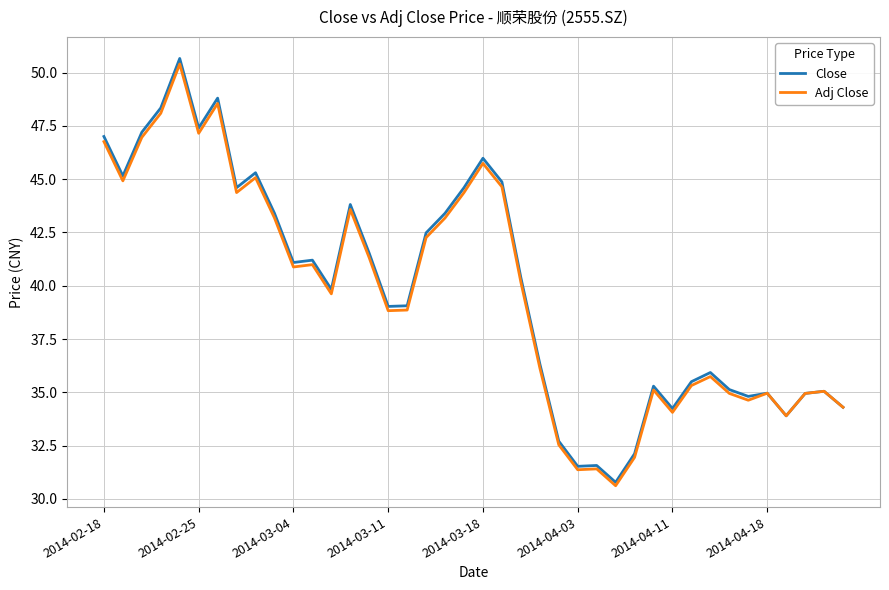

Which series has the largest range (max minus min)?

Close